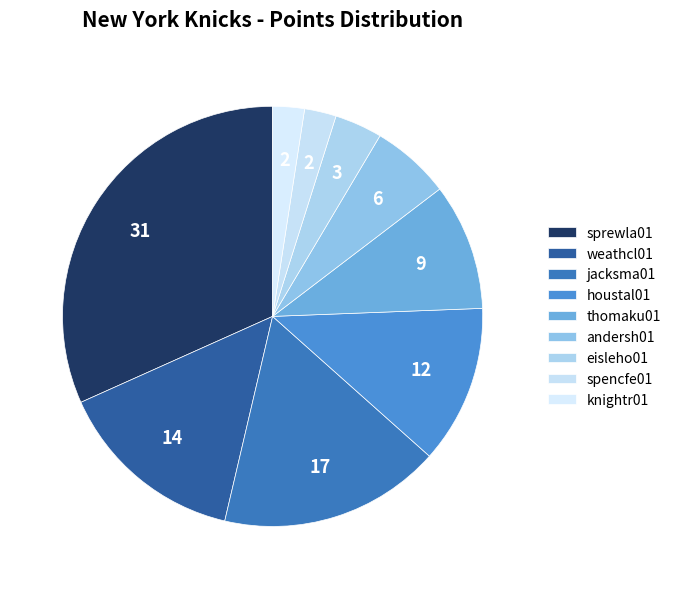

What is the total percentage of knightr01 and spencfe01?

4.9%